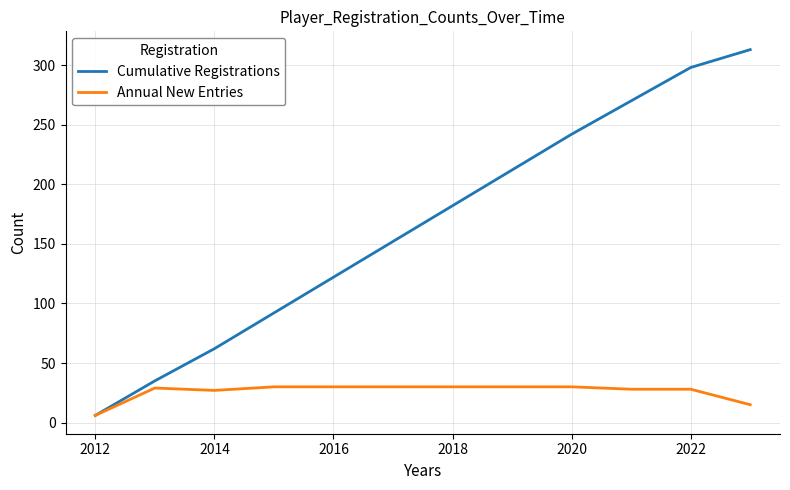

What are all the series names shown in the legend?

Cumulative Registrations, Annual New Entries